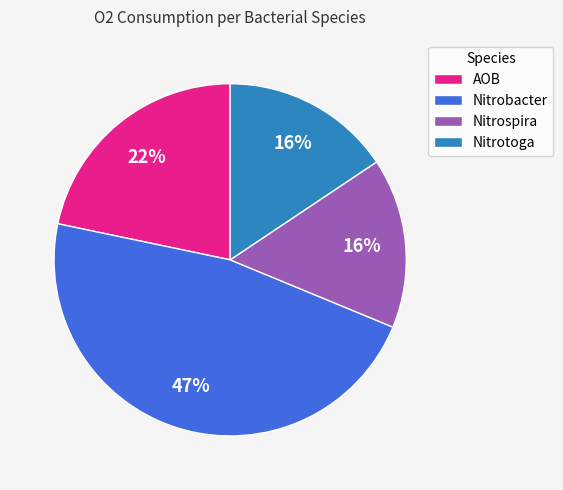

Which category has the biggest portion of the pie?

Nitrobacter